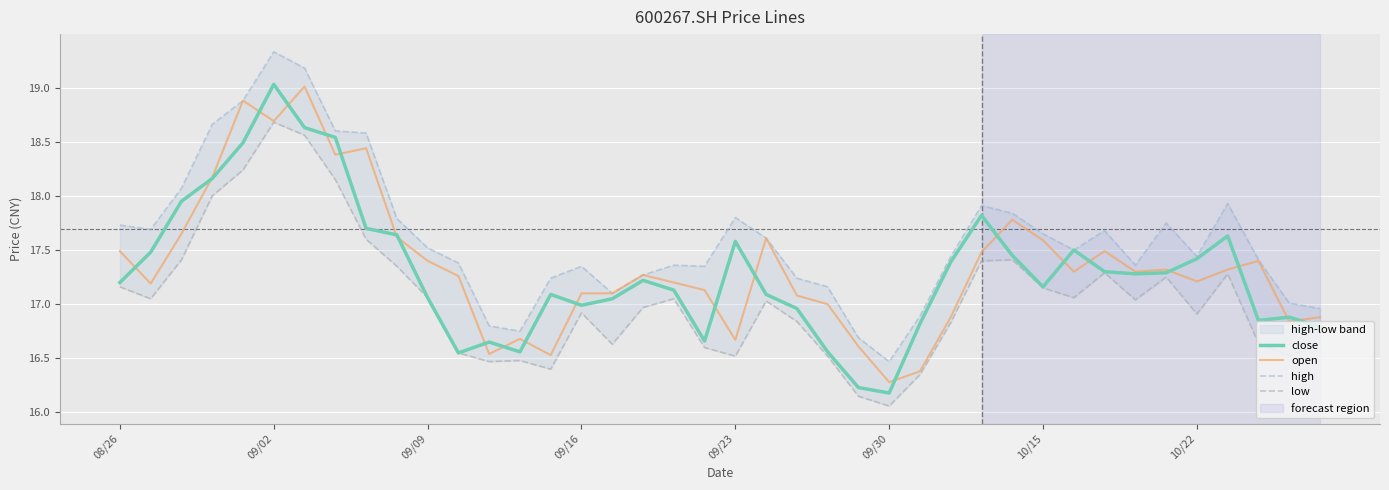

At how many categories does at least one series exceed 17?

34